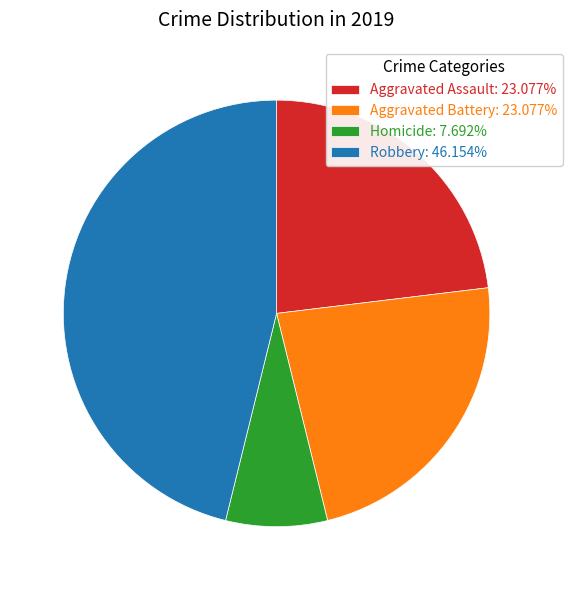

Which category has the biggest portion of the pie?

Robbery